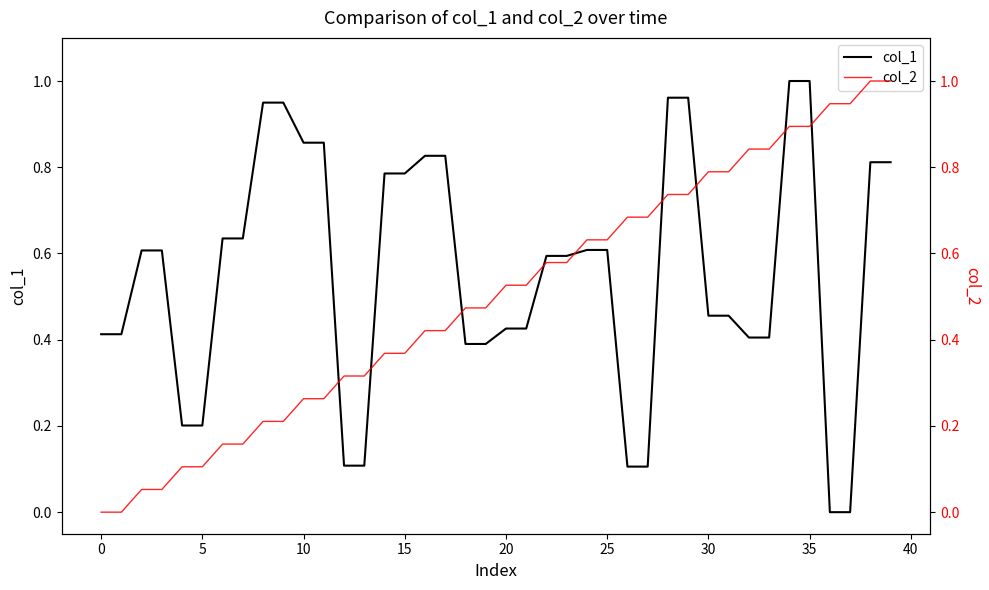

List the series in order of their peak value, highest first.

col_1, col_2